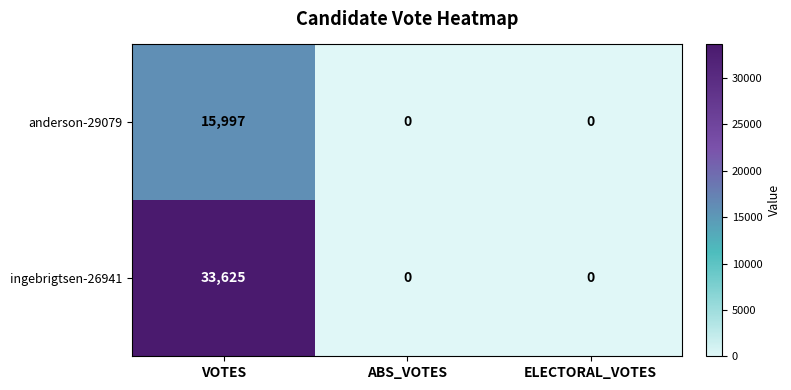

Rank the series by their average value, from lowest to highest.

anderson-29079, ingebrigtsen-26941